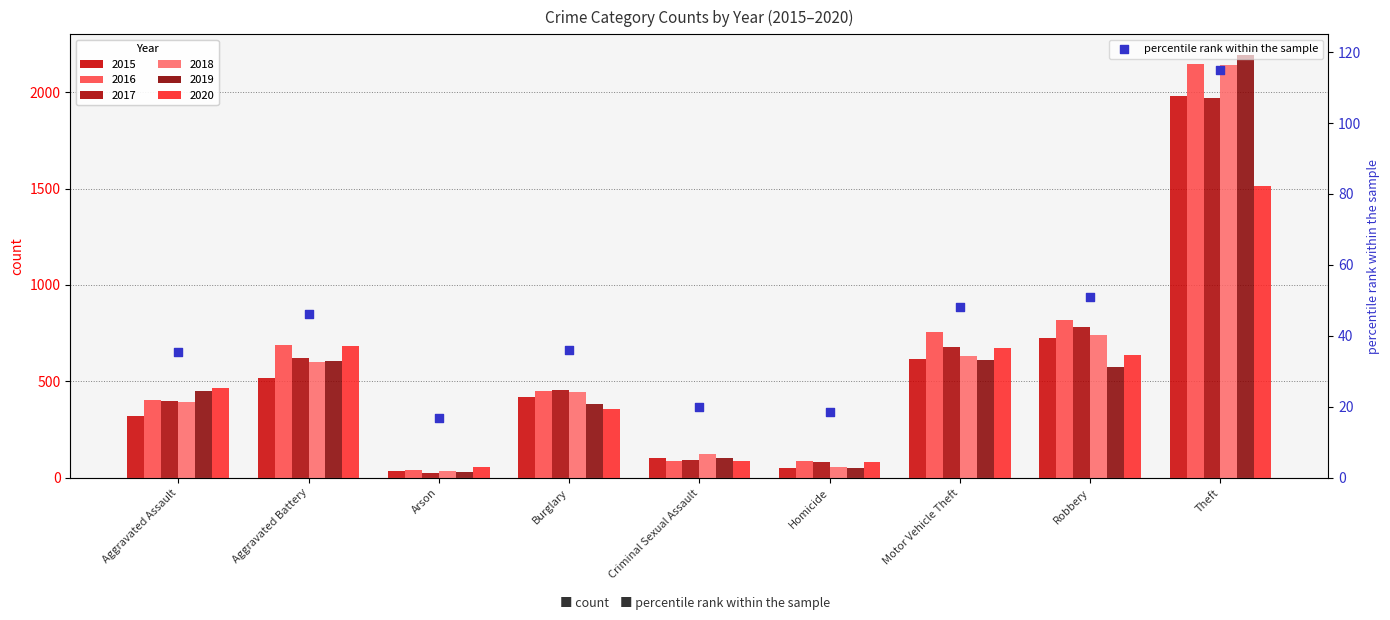

Between Homicide and Motor Vehicle Theft, which is larger?

Motor Vehicle Theft